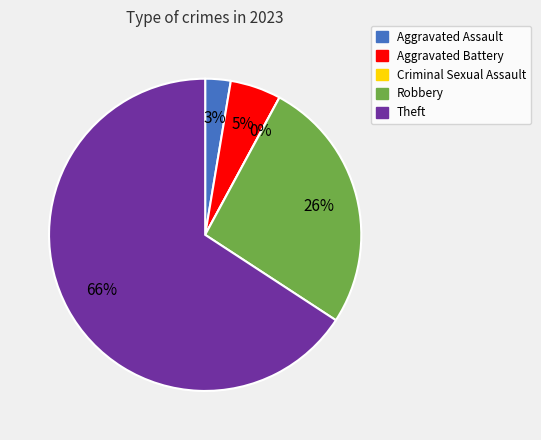

How many slices are in this pie chart?

5